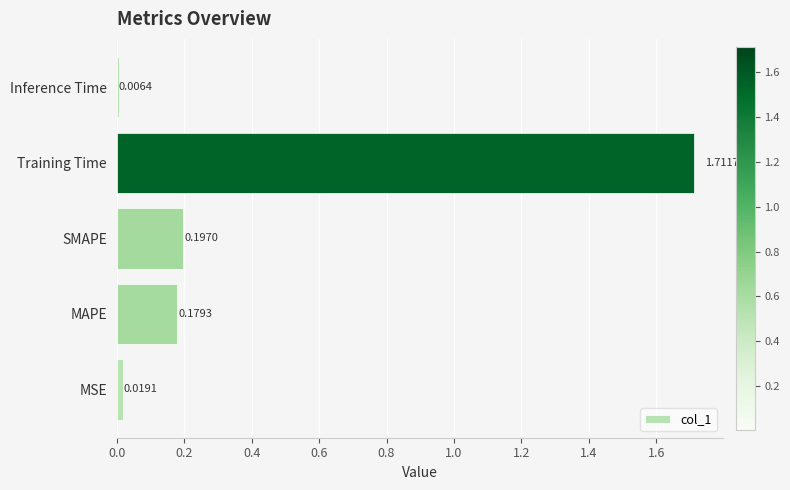

List the labels in order of value, smallest first.

Inference Time, MSE, MAPE, SMAPE, Training Time